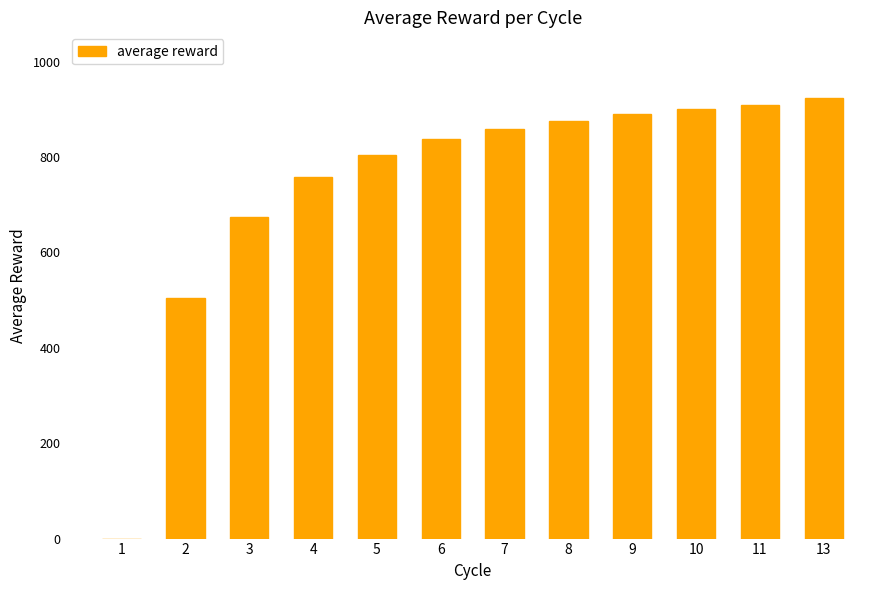

What is the greatest value displayed?

923.2